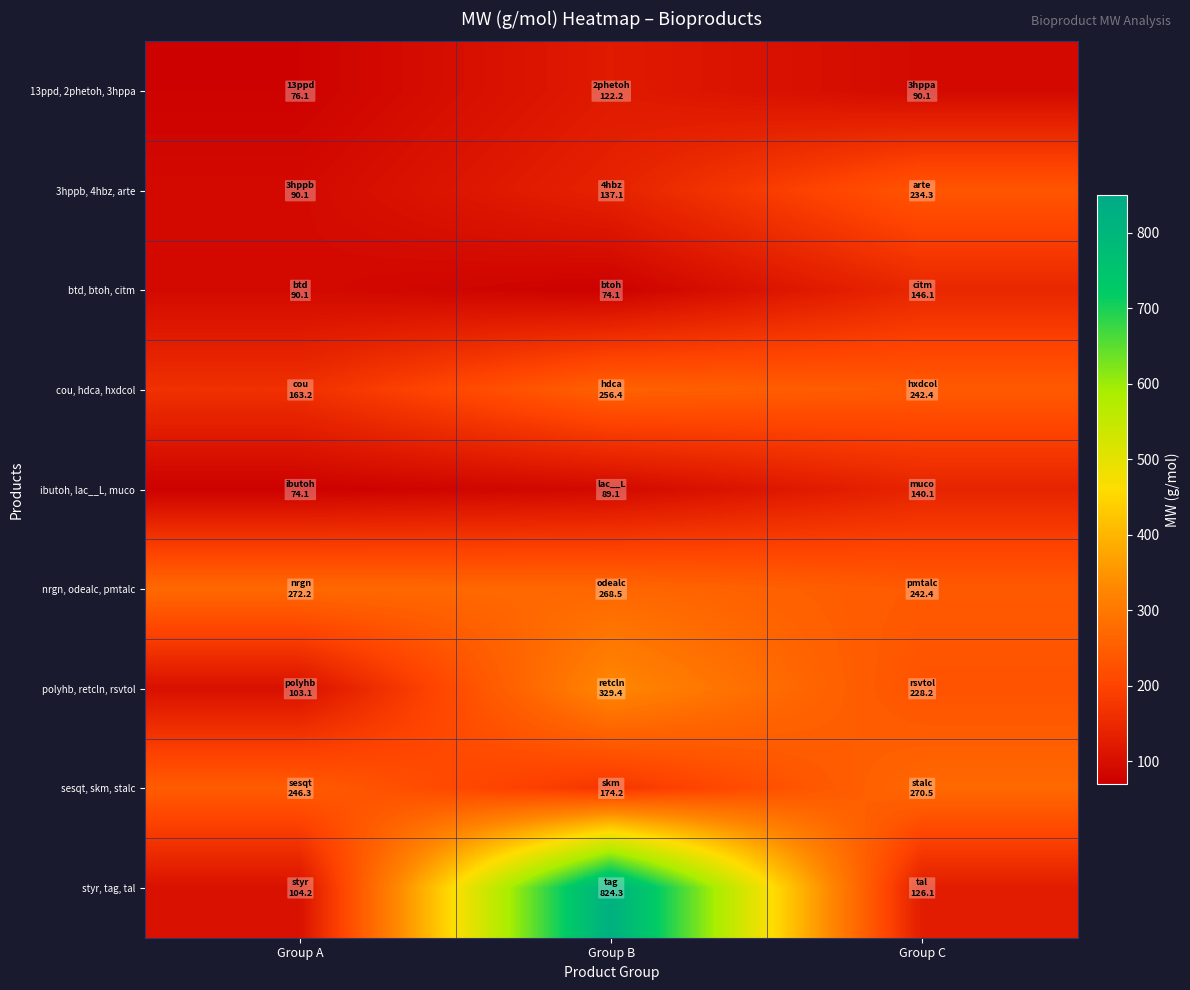

Which series has the largest total across all categories?

styr, tag, tal